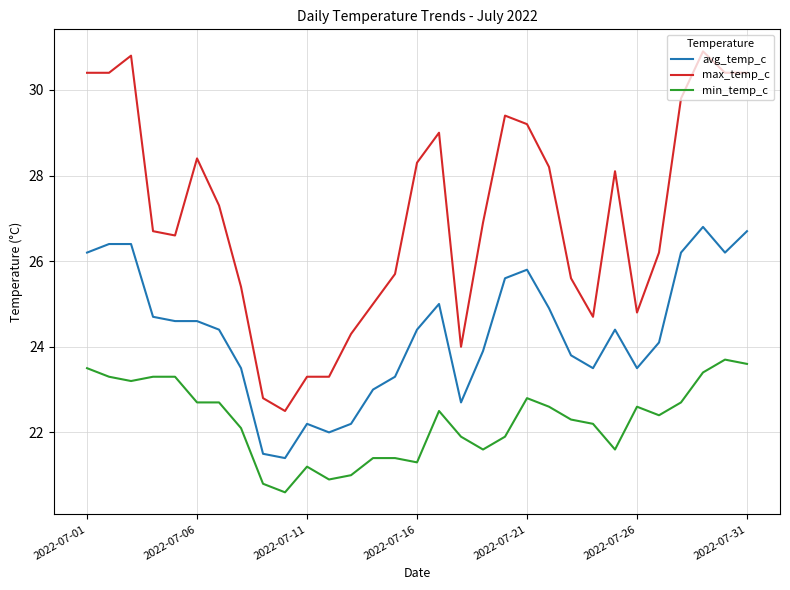

Which series has the largest range (max minus min)?

max_temp_c